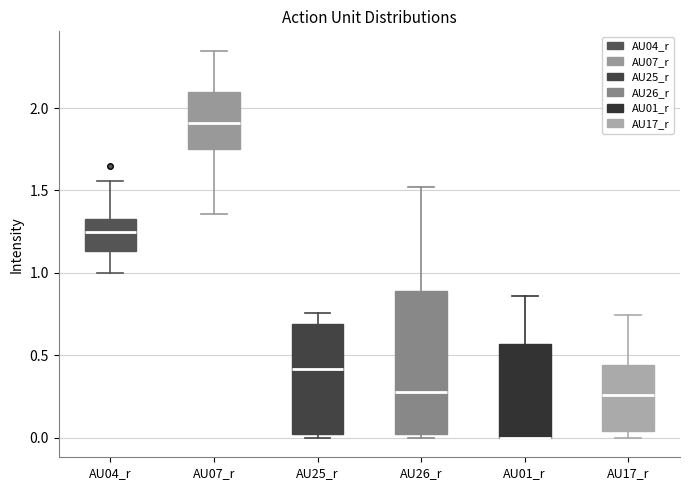

Reading left to right, transcribe this box plot: for each box, give where its median line is, the range the box spans, and where its two whiskers end, as read against the y-axis. The values are not printed on the chart, so give them approximately, as read against the axis.

AU04_r: median 1.25, box 1.15 to 1.35, whiskers 1.00 to 1.55
AU07_r: median 1.90, box 1.75 to 2.10, whiskers 1.35 to 2.35
AU25_r: median 0.40, box 0.05 to 0.70, whiskers 0.00 to 0.75
AU26_r: median 0.30, box 0.00 to 0.90, whiskers 0.00 (just below the box's lower edge) to 1.50
AU01_r: median 0.00 (drawn on the box's lower edge), box 0.00 to 0.55, whiskers 0.00 to 0.85
AU17_r: median 0.25, box 0.05 to 0.45, whiskers 0.00 to 0.75